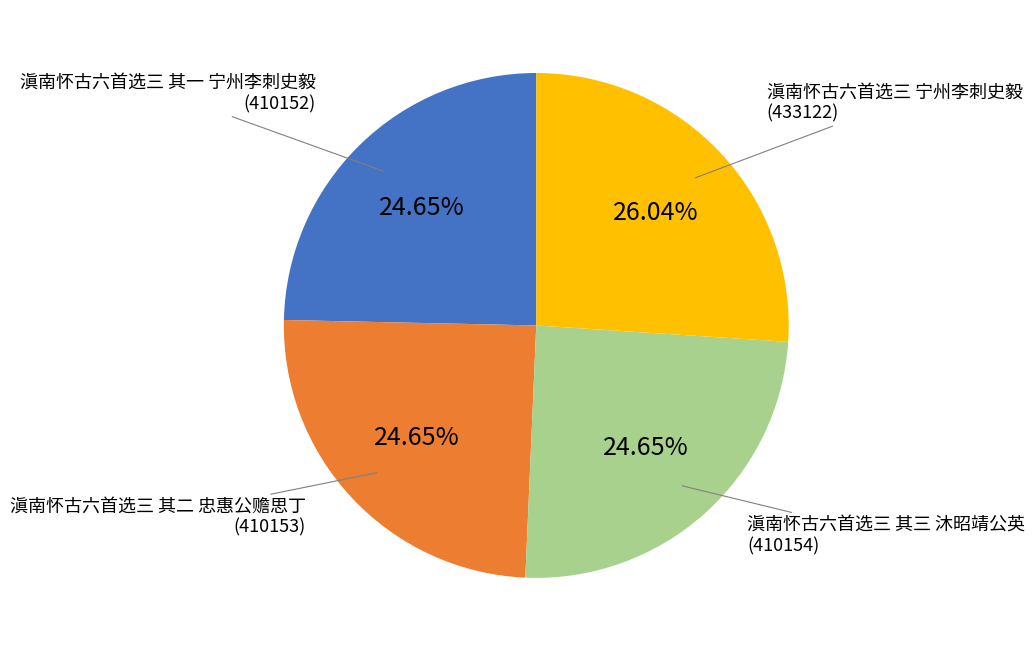

What is the ratio of the value at 滇南怀古六首选三 其二 忠惠公赡思丁 to the value at 滇南怀古六首选三 其三 沐昭靖公英?

1.0